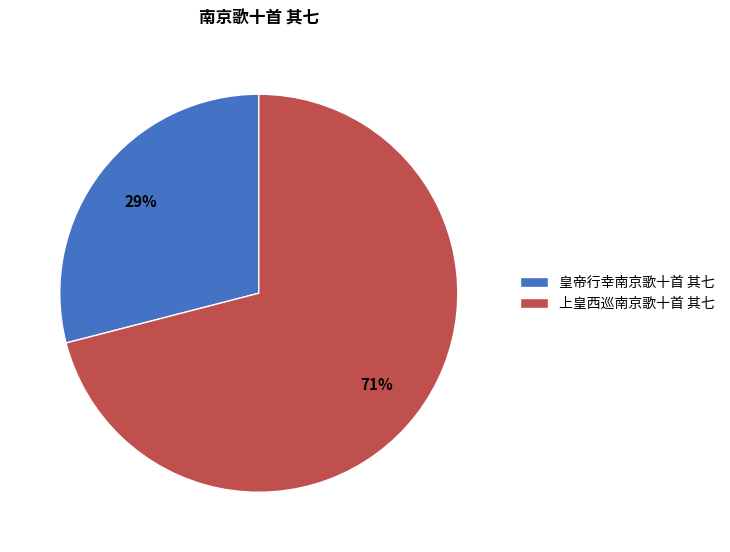

Is it true that 上皇西巡南京歌十首 其七 is 77% of the pie?

False